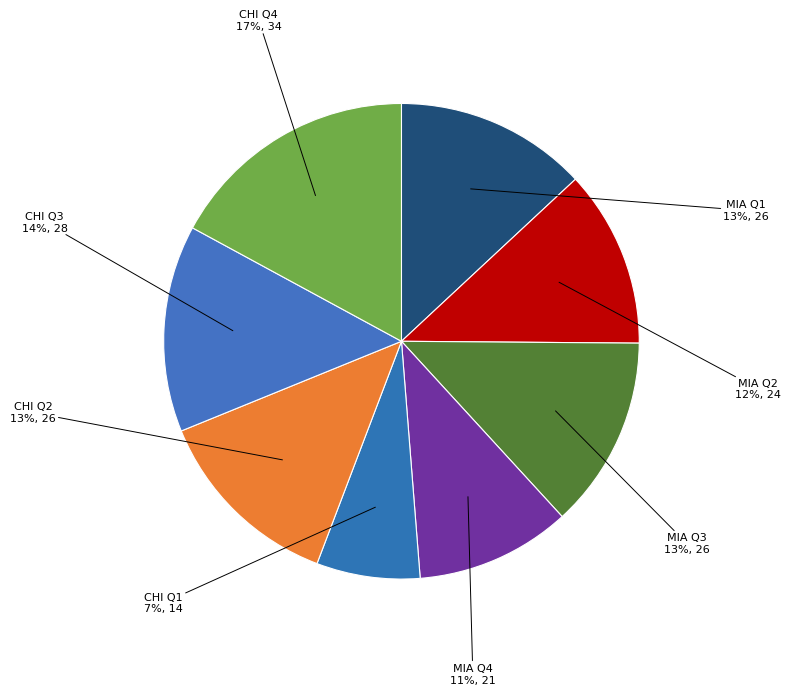

Is there any slice that represents more than half of the pie?

No